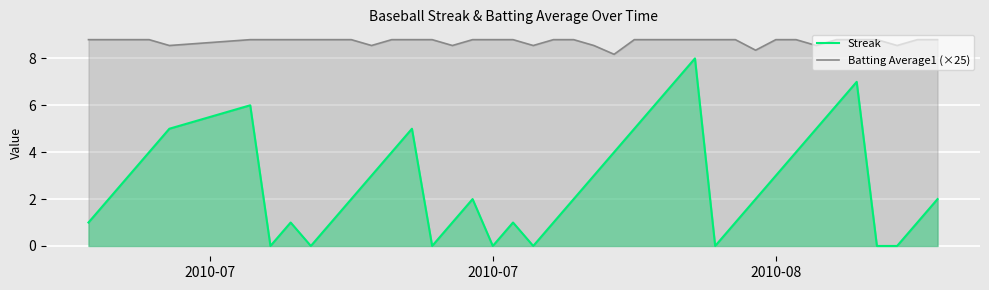

True or false: Streak has a value of 0.0 at 2010-07.

True